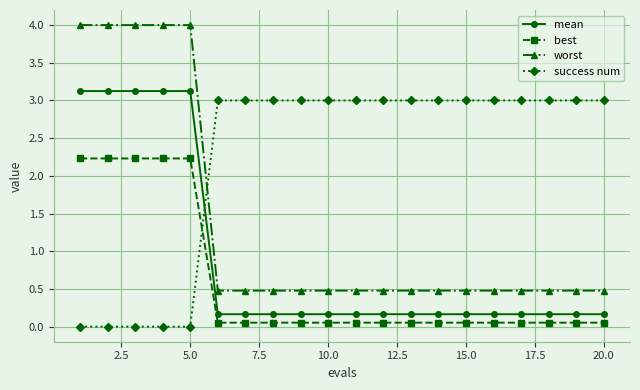

What are all the series names shown in the legend?

mean, best, worst, success num